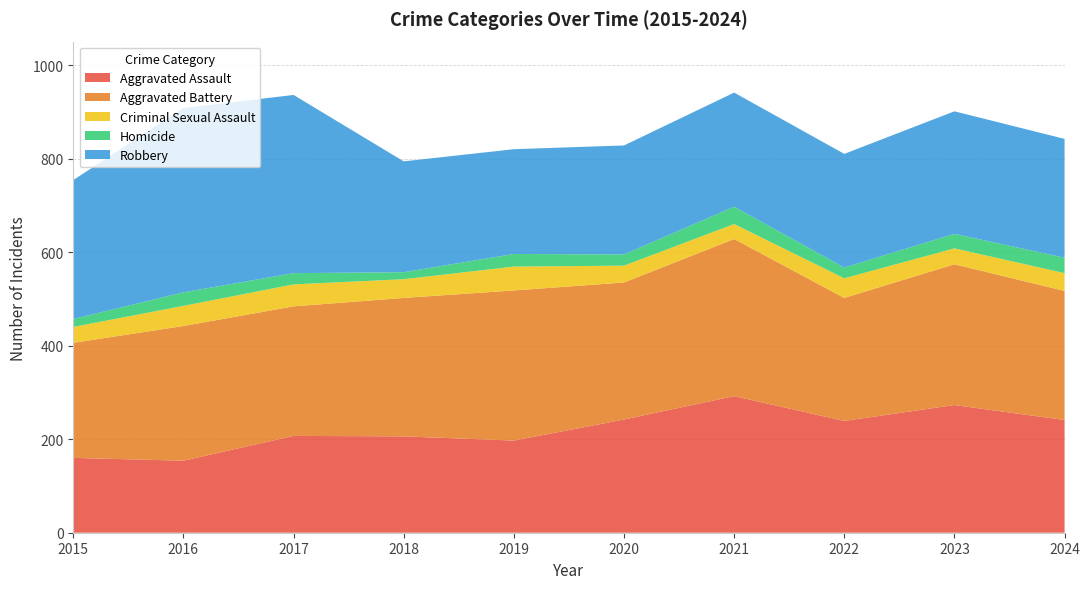

Reading left to right, transcribe all the data shown in this chart.

Aggravated Assault: 2015=160	2016=154	2017=207	2018=206	2019=197	2020=242	2021=292	2022=239	2023=273	2024=241
Aggravated Battery: 2015=246	2016=288	2017=277	2018=296	2019=321	2020=293	2021=336	2022=263	2023=301	2024=276
Criminal Sexual Assault: 2015=34	2016=43	2017=47	2018=40	2019=51	2020=36	2021=32	2022=42	2023=34	2024=38
Homicide: 2015=17	2016=29	2017=24	2018=15	2019=27	2020=24	2021=37	2022=23	2023=31	2024=33
Robbery: 2015=297	2016=394	2017=381	2018=237	2019=224	2020=233	2021=244	2022=243	2023=262	2024=254